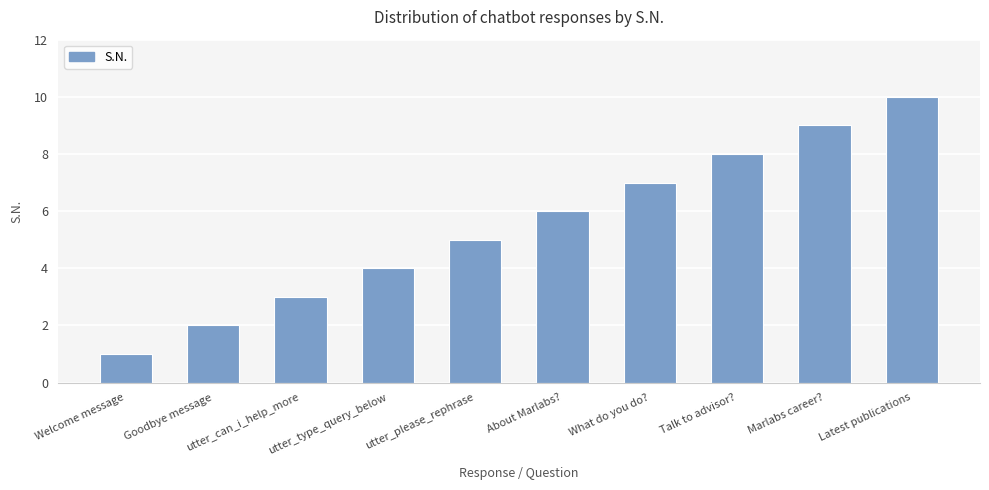

Reading right to left, transcribe all the data shown in this chart.

Latest publications=10	Marlabs career?=9	Talk to advisor?=8	What do you do?=7	About Marlabs?=6	utter_please_rephrase=5	utter_type_query_below=4	utter_can_i_help_more=3	Goodbye message=2	Welcome message=1